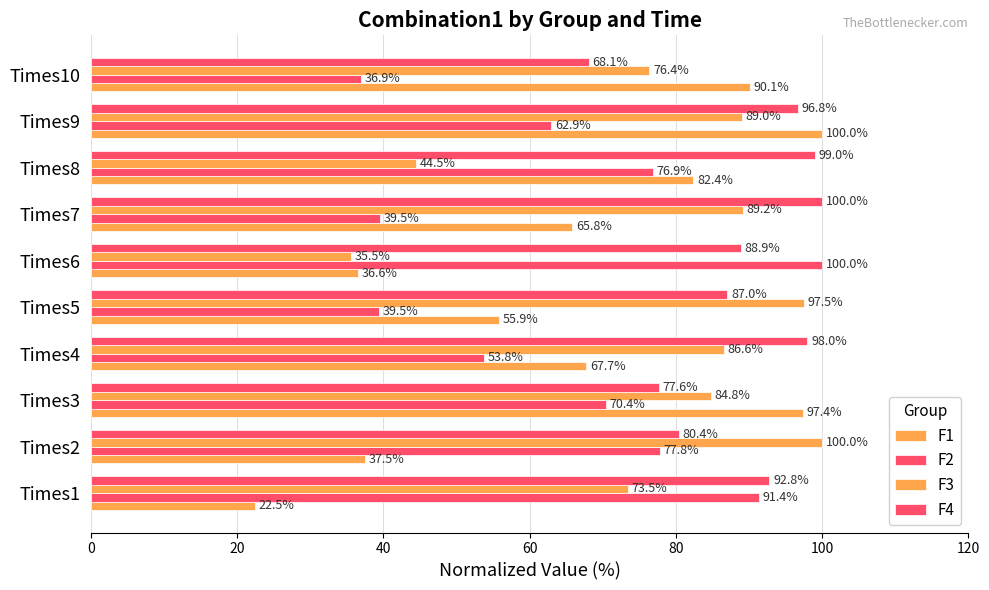

How many values in the F3 series are below 86?

5